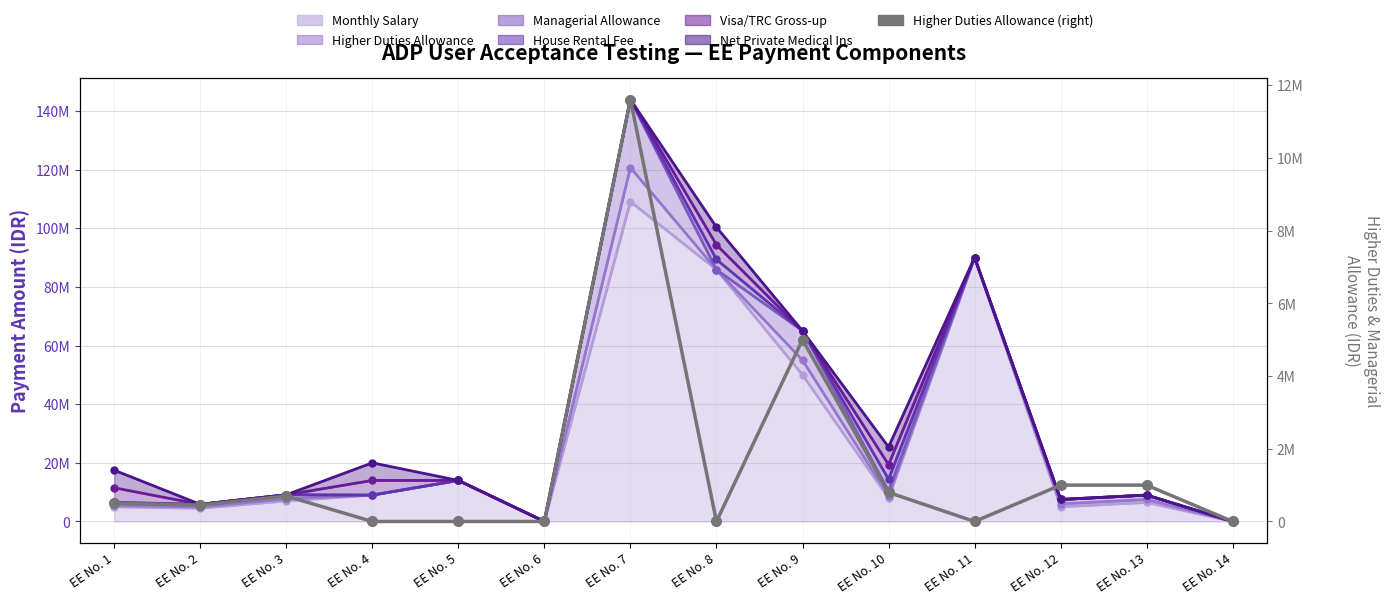

At which category does the data reach its first local valley?

EE No. 2